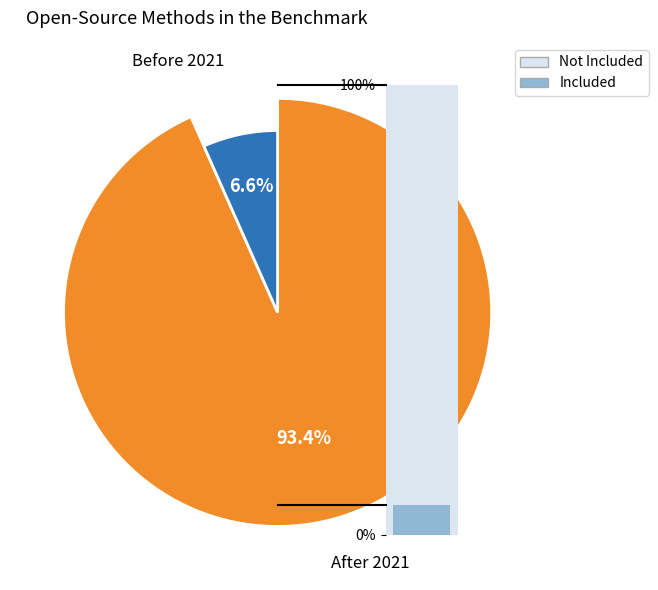

Does 33 represent more than half of the total?

No